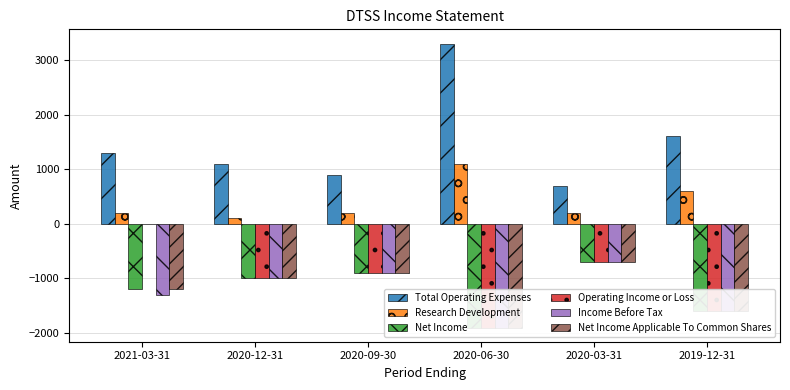

Are the bars horizontal?

No